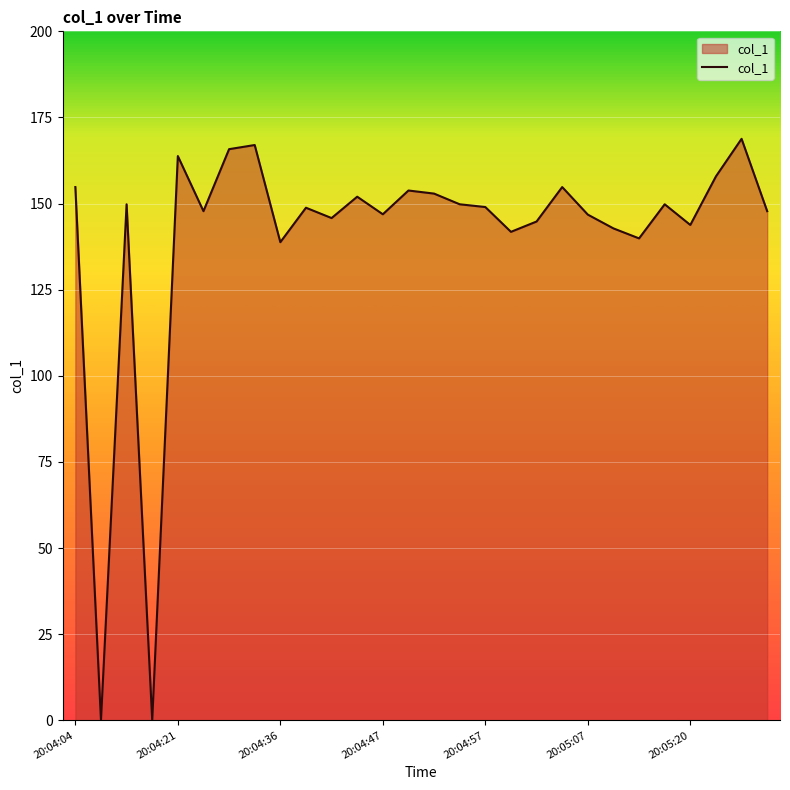

What is the difference between the maximum and minimum values?

168.8